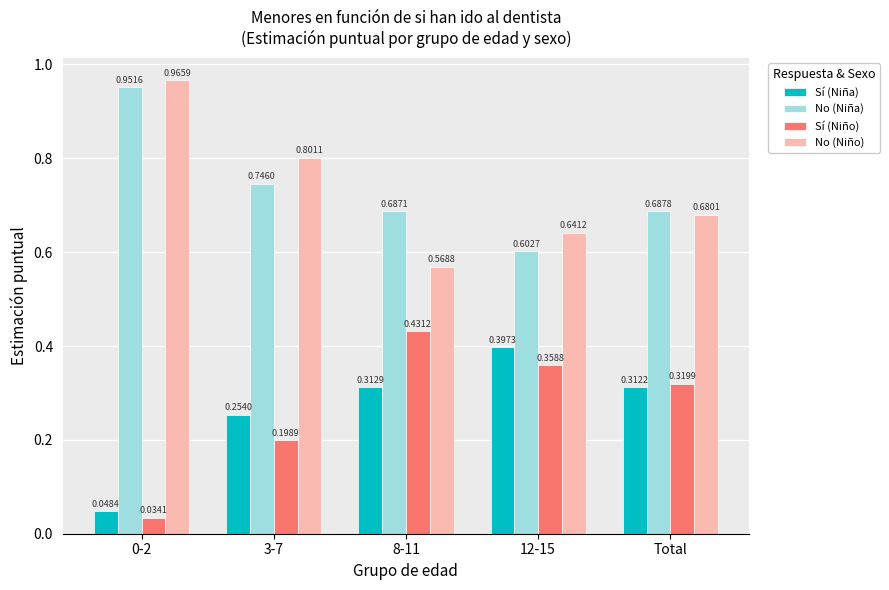

Does the chart contain any negative values?

No